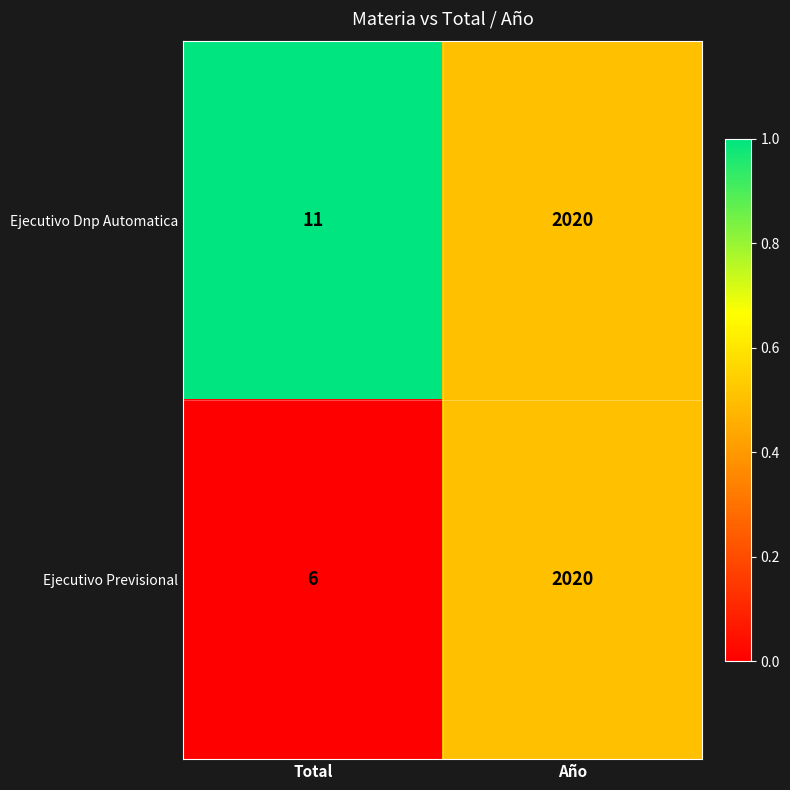

Between Total and Año, which series saw the biggest shift?

Ejecutivo Previsional